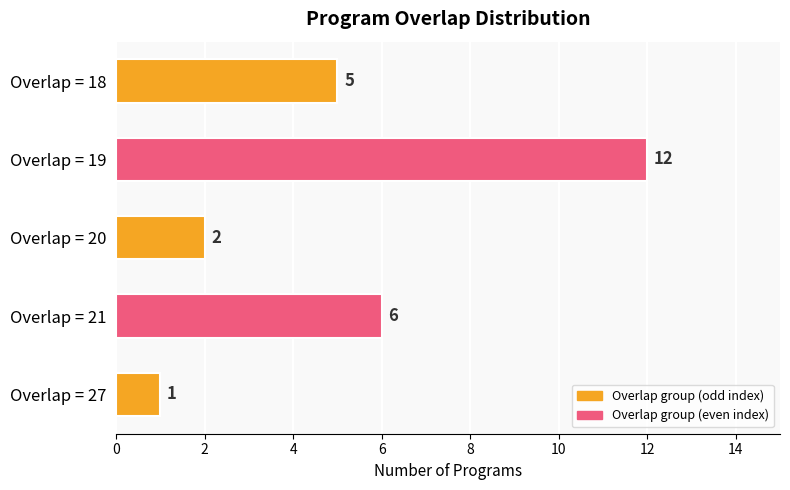

Reading top to bottom, transcribe all the data shown in this chart.

5	12	2	6	1